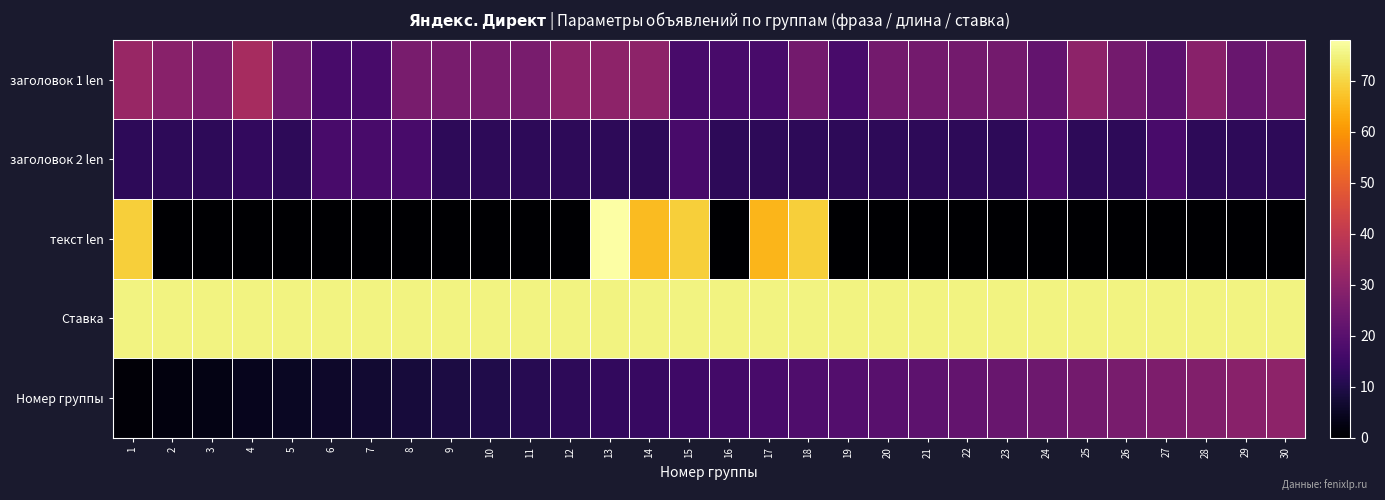

Which has a higher value, 19 or 23?

23